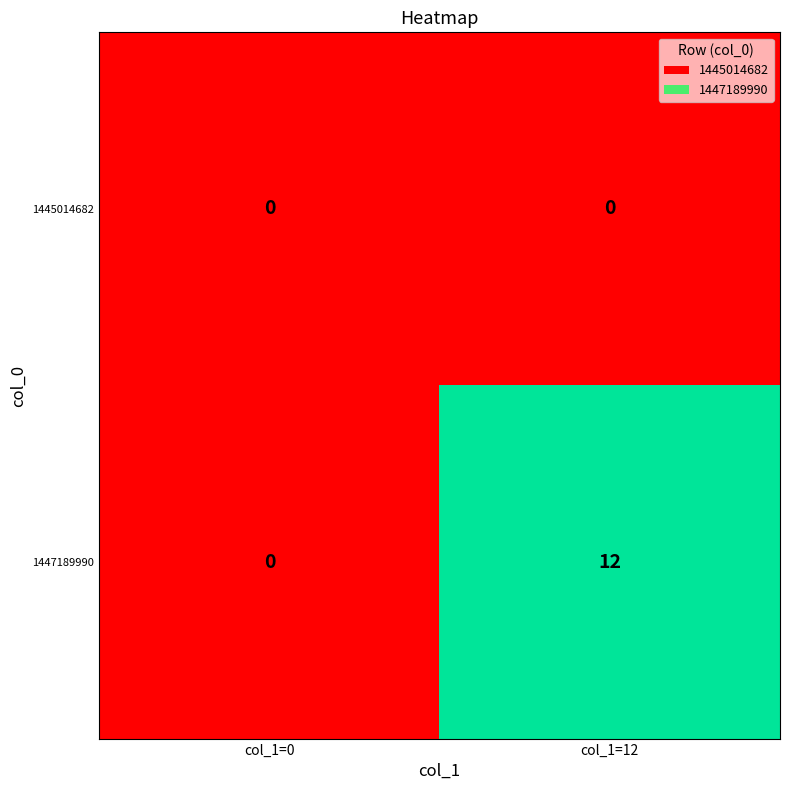

What is the total value across all series at col_1=12?

12